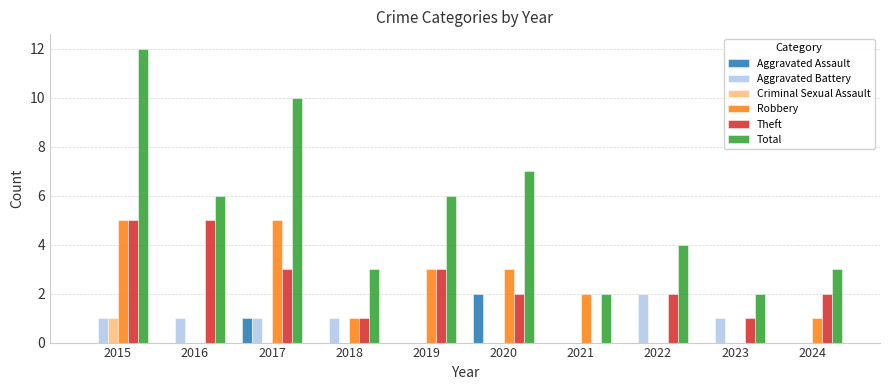

What is the total value across all series at 2023?

4